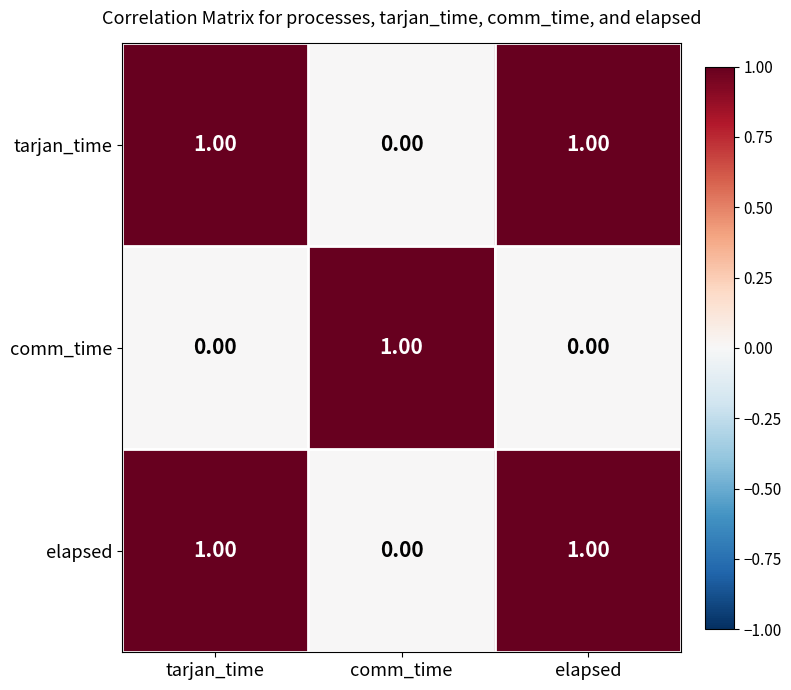

At how many categories does at least one series exceed 0?

3